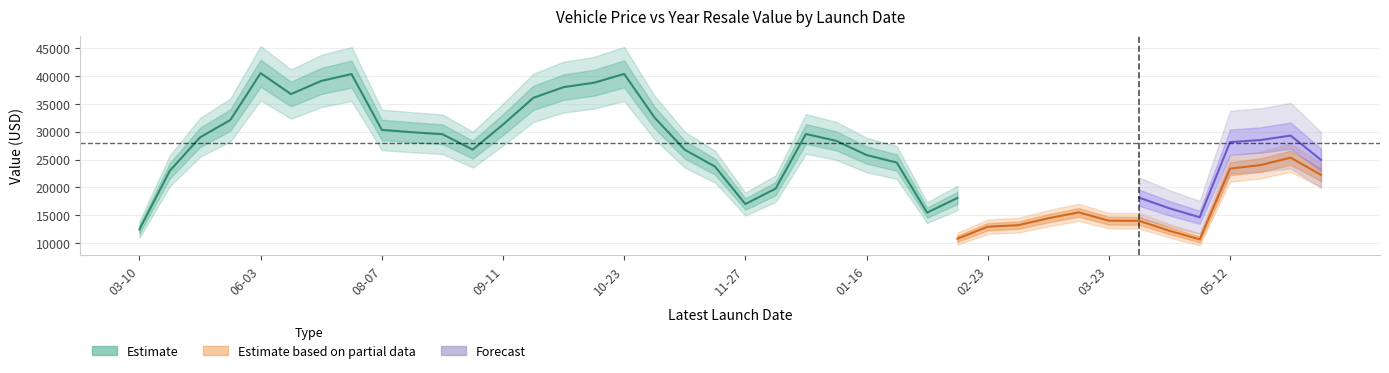

Does the chart display data point markers on the line(s)?

No